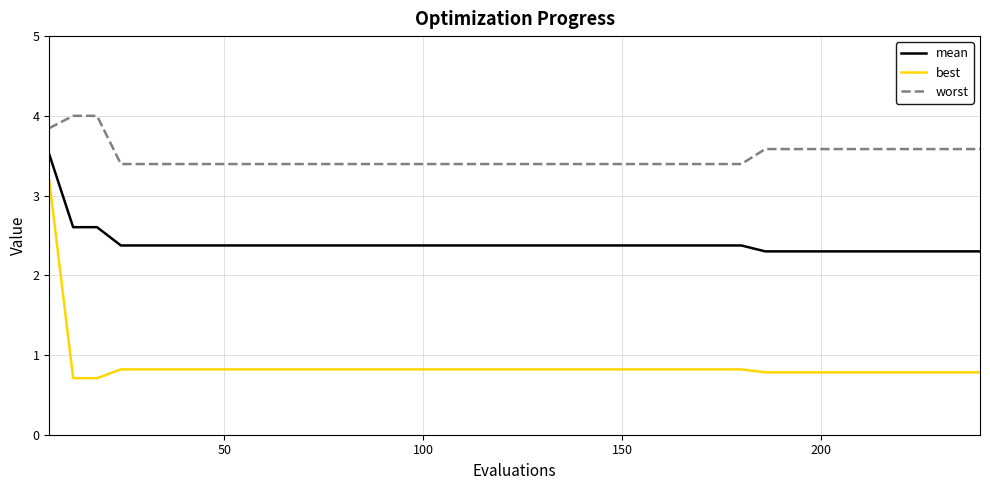

Rank the series by their average value, from highest to lowest.

worst, mean, best